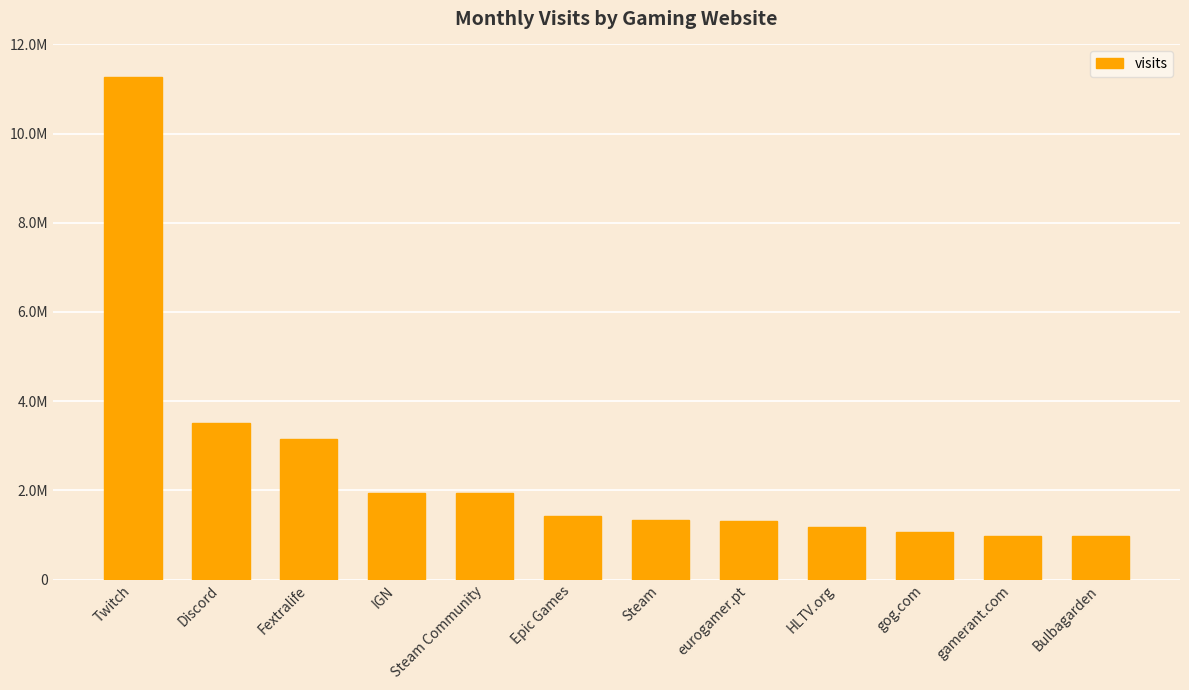

Is it true that the value at gog.com is 406626?

False